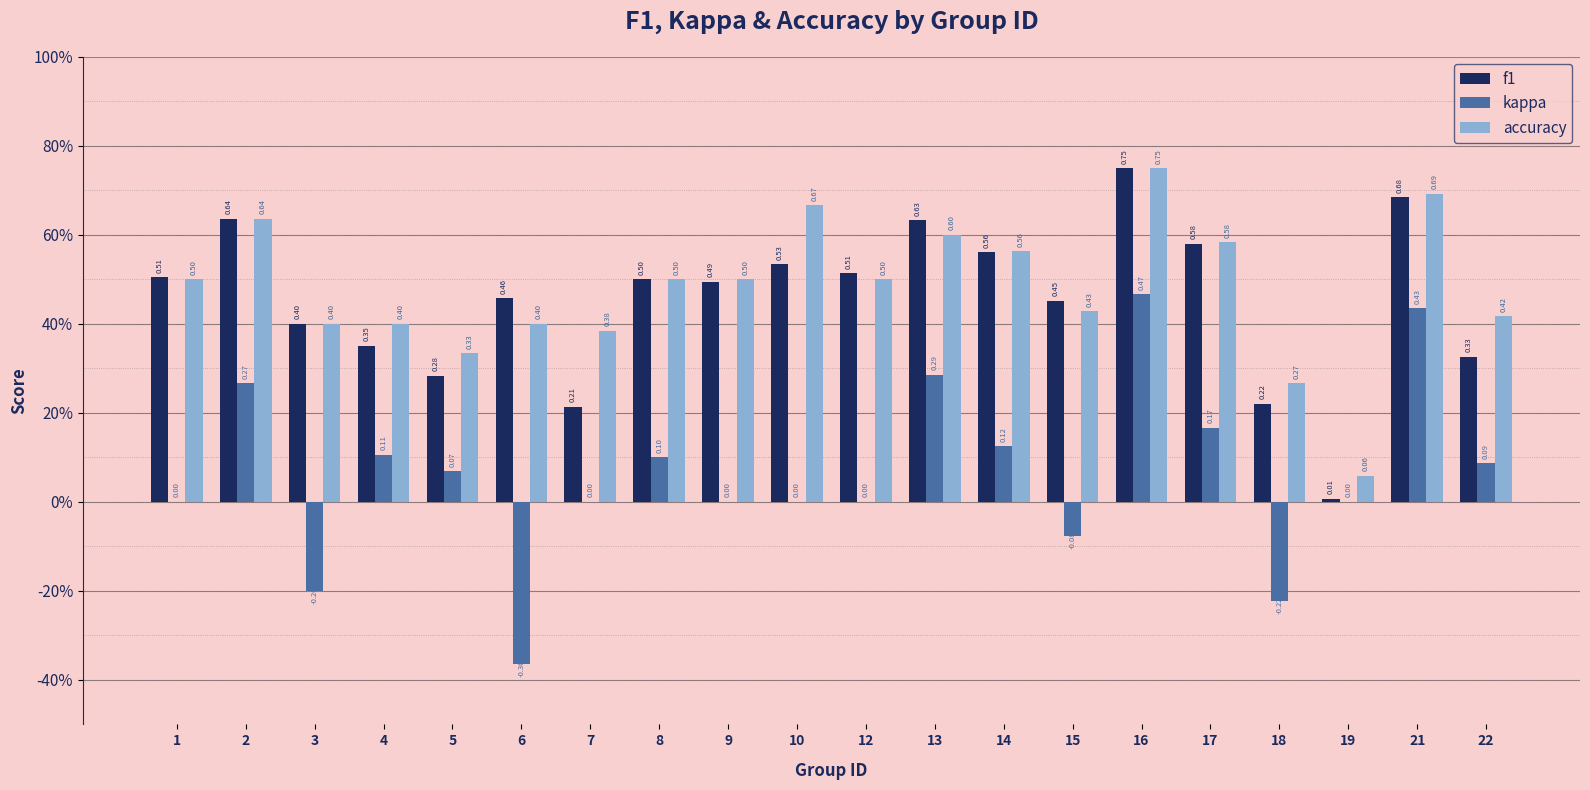

Are the bars grouped side by side (vs. stacked)?

Yes